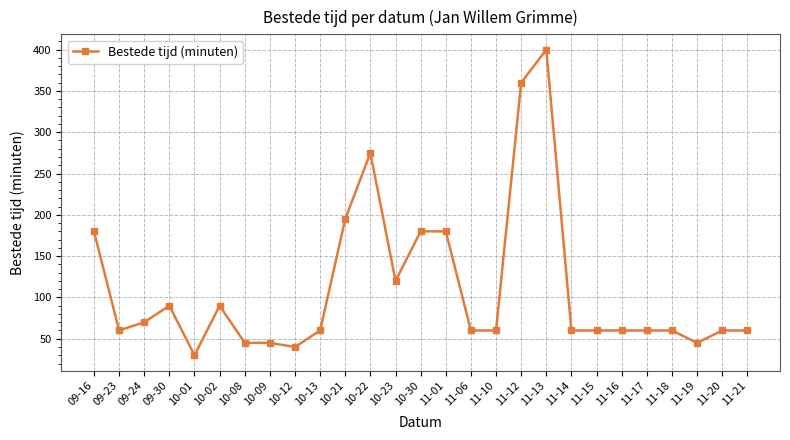

Count the number of data series in this chart.

1